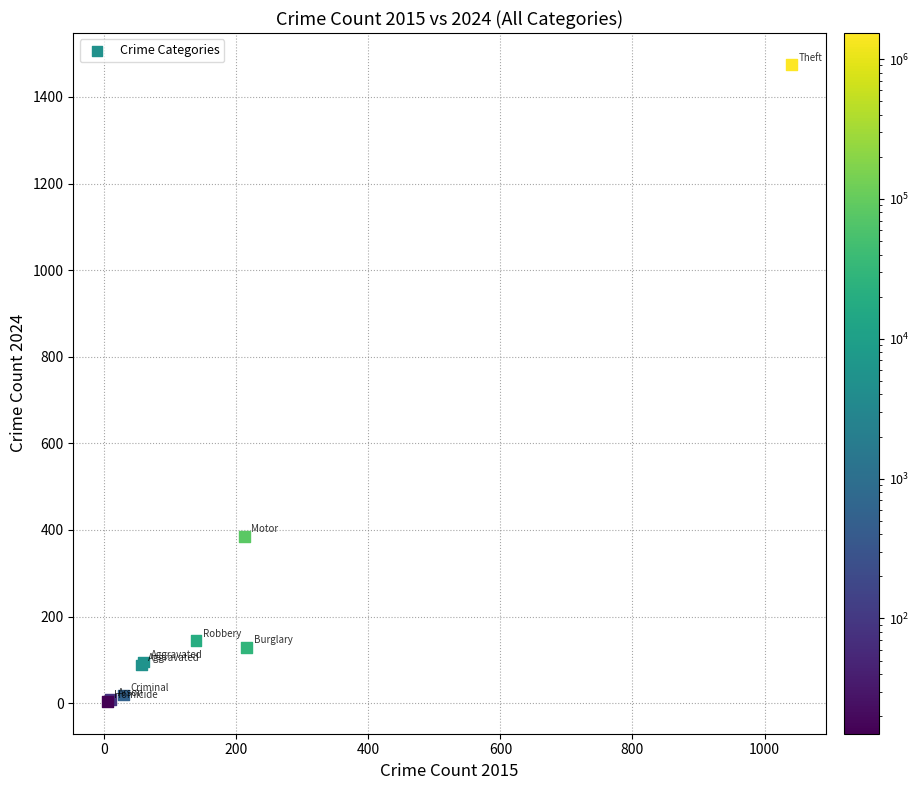

What Y value in the scatter plot is closest to 738?

385